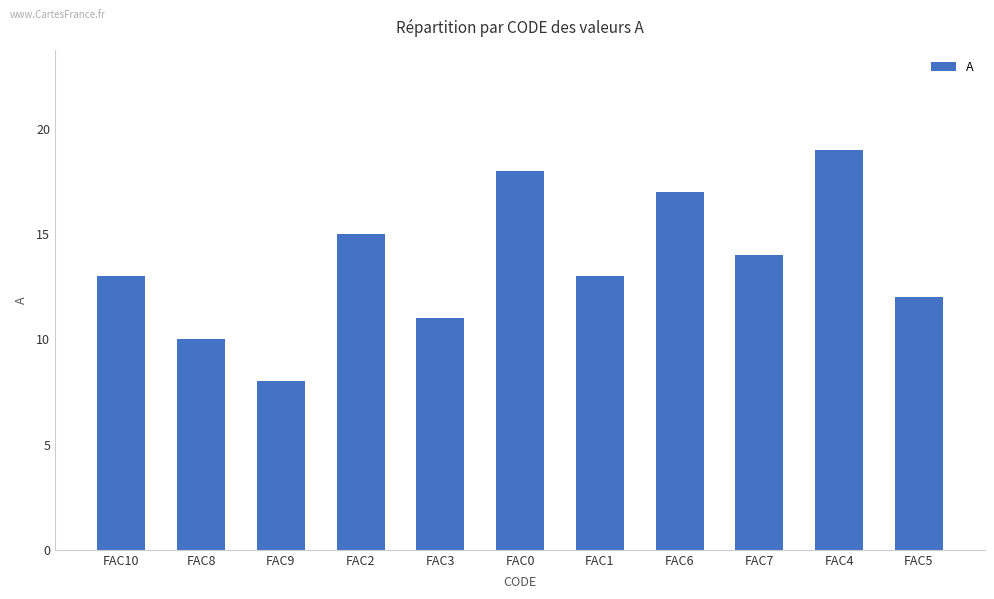

Reading left to right, transcribe all the data shown in this chart.

13	10	8	15	11	18	13	17	14	19	12